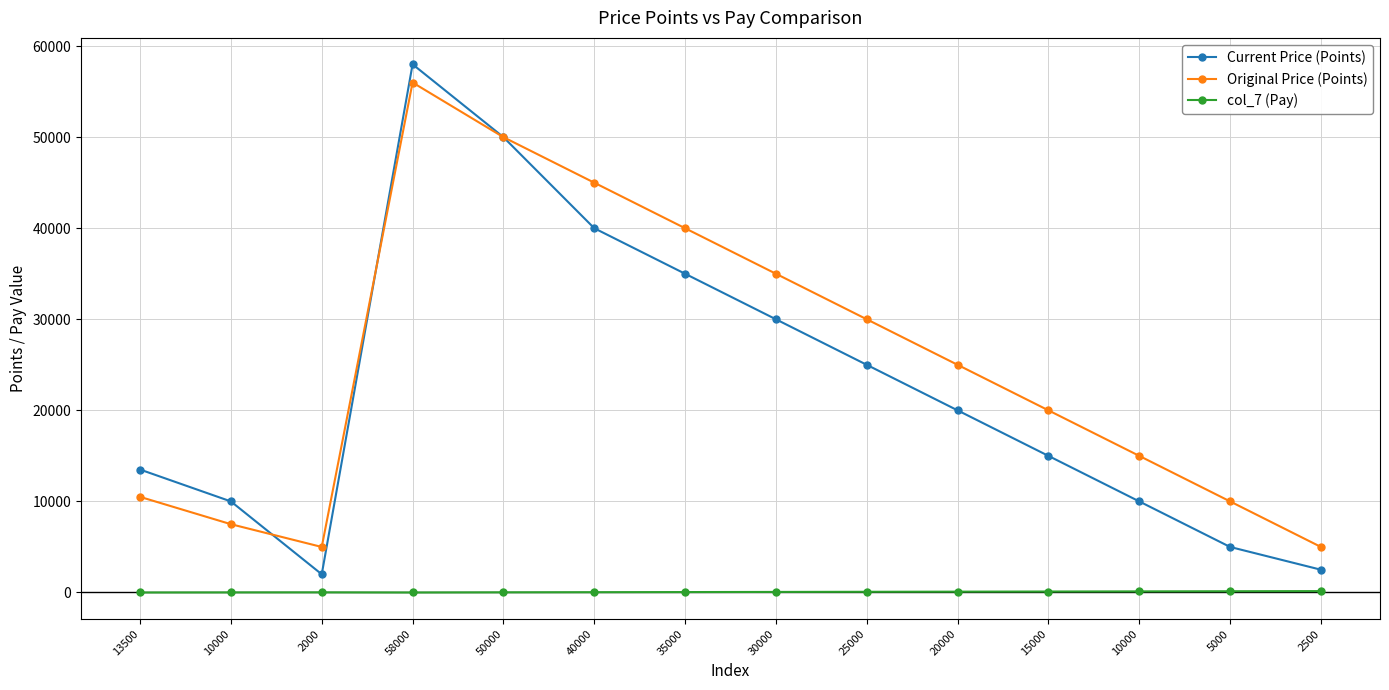

Which series ends up on top after the final intersection of Original Price (Points) and Current Price (Points)?

Current Price (Points)